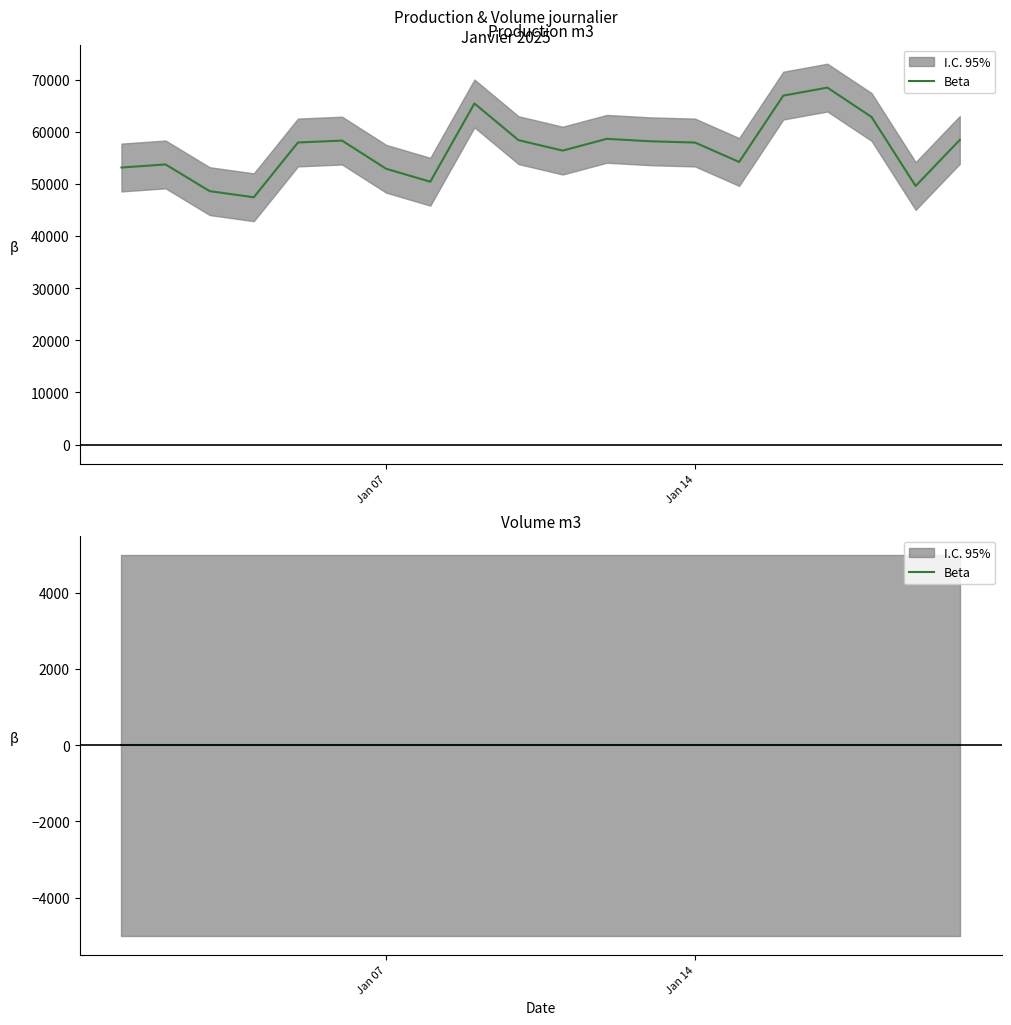

List the labels in order of value, largest first.

2025-01-17, 2025-01-16, 2025-01-09, 2025-01-18, 2025-01-12, 2025-01-20, 2025-01-10, 2025-01-06, 2025-01-13, 2025-01-05, 2025-01-14, 2025-01-11, 2025-01-15, 2025-01-02, 2025-01-01, 2025-01-07, 2025-01-08, 2025-01-19, 2025-01-03, 2025-01-04